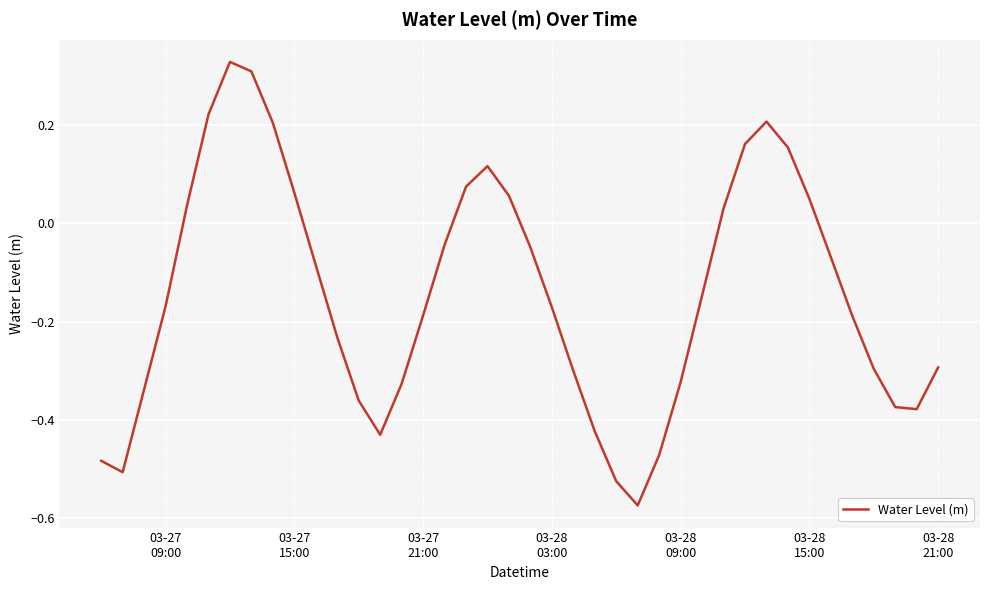

What is the difference between the second highest and second lowest values?

0.8